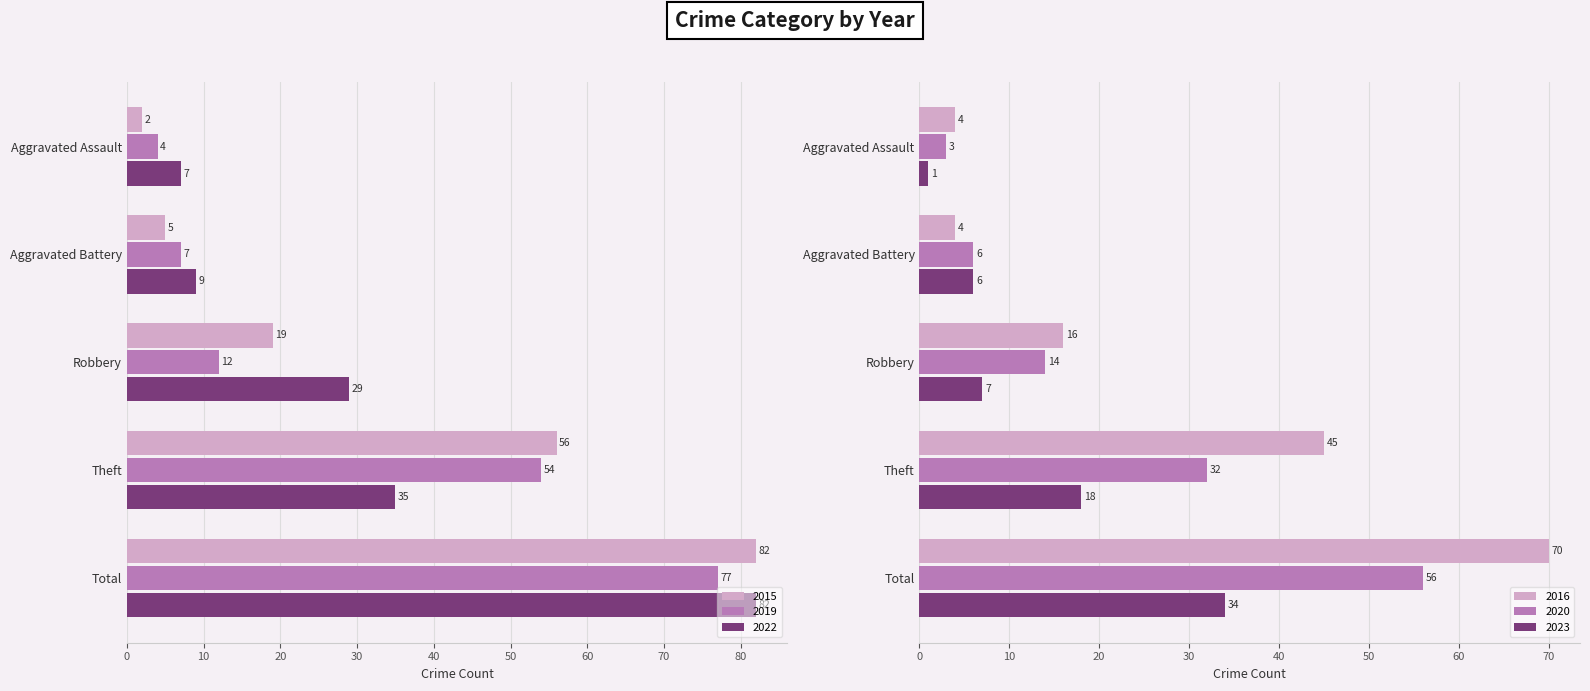

Is the value of 2018 at Aggravated Assault greater than the value of 2020 at Total?

No